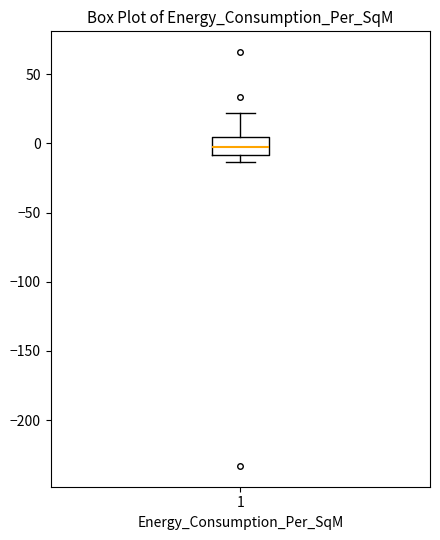

Transcribe this box plot: give where the median line is, the range the box spans, and where the two whiskers end, as read against the y-axis. The values are not printed on the chart, so give them approximately, as read against the axis.

median -5, box -10 to 5, whiskers -15 to 20